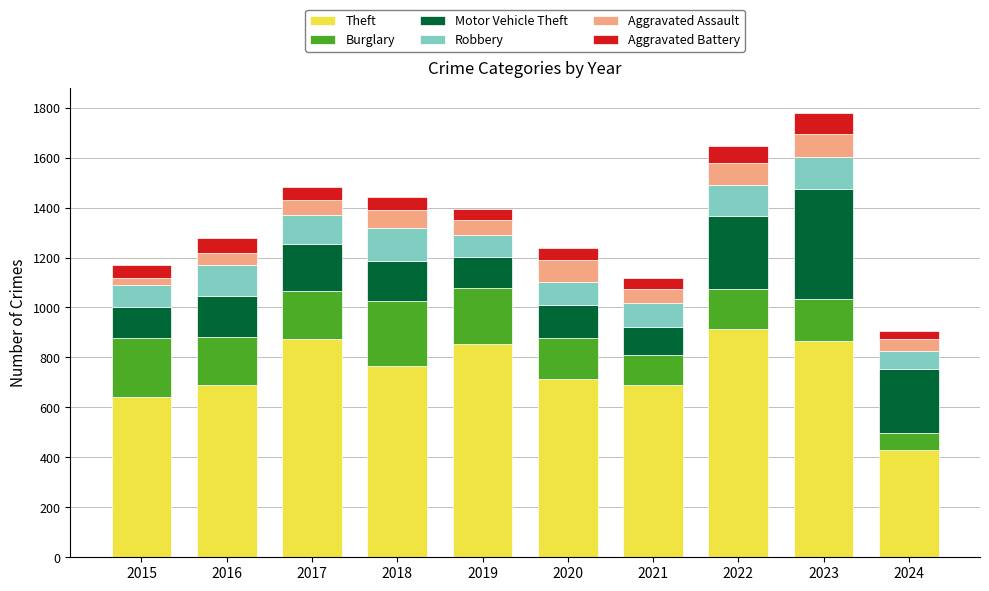

What is the lowest value of the Theft series?

429